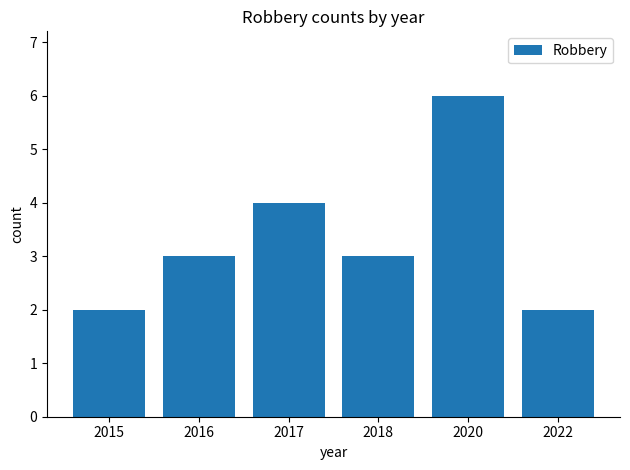

What is the difference between the maximum and minimum values?

4